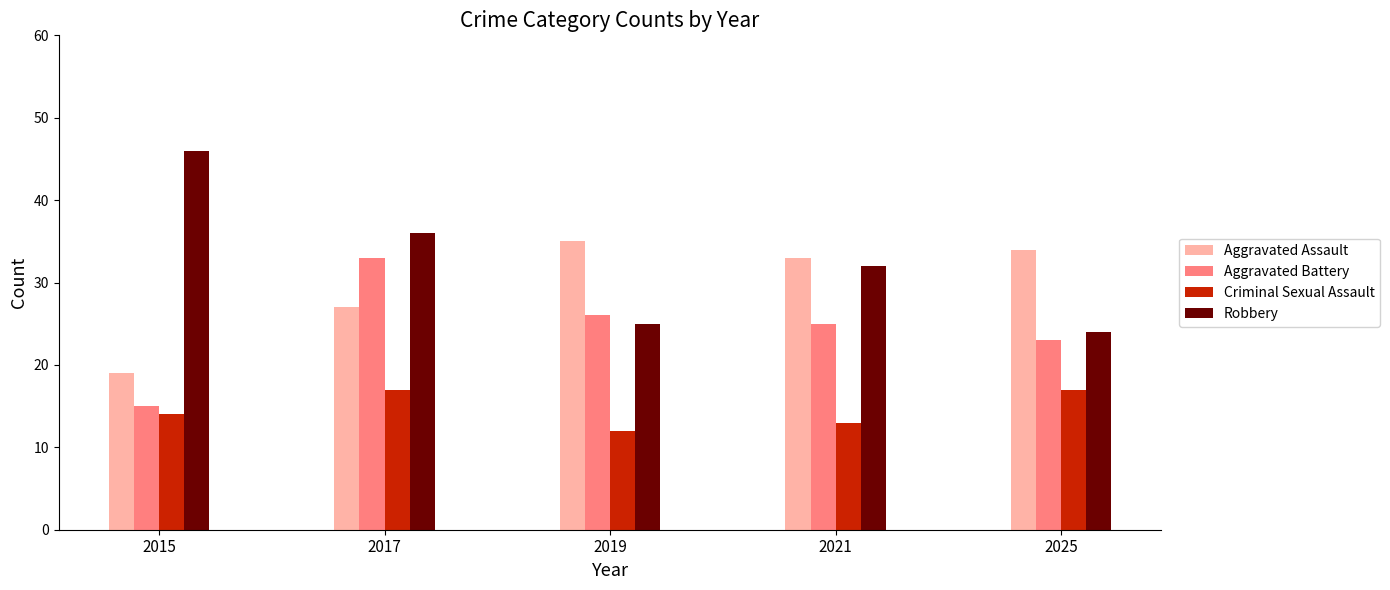

How many groups of bars are there?

5